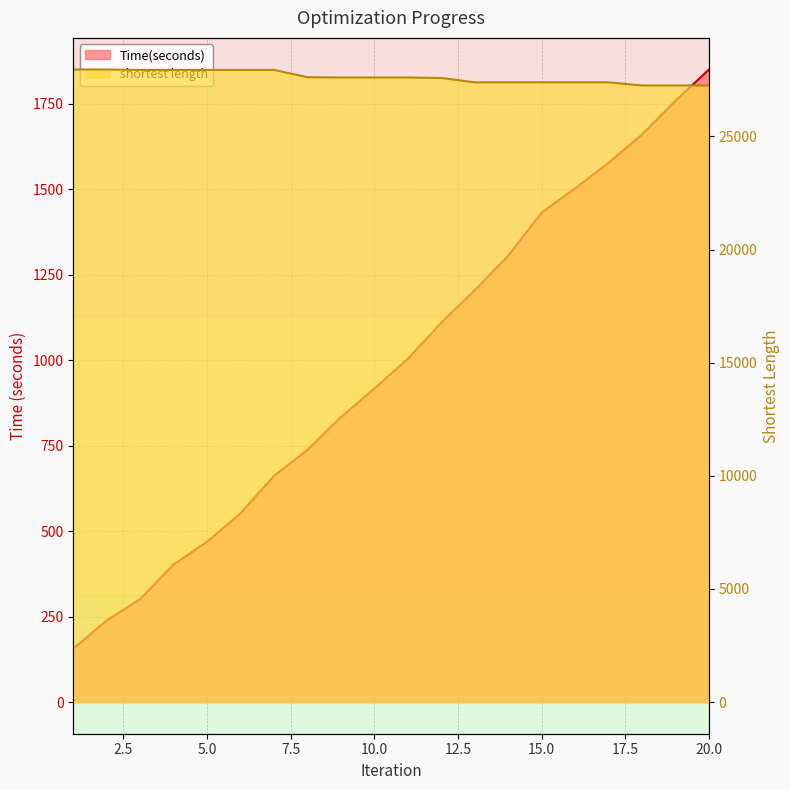

What is the total value across all series at 4?

28343.9